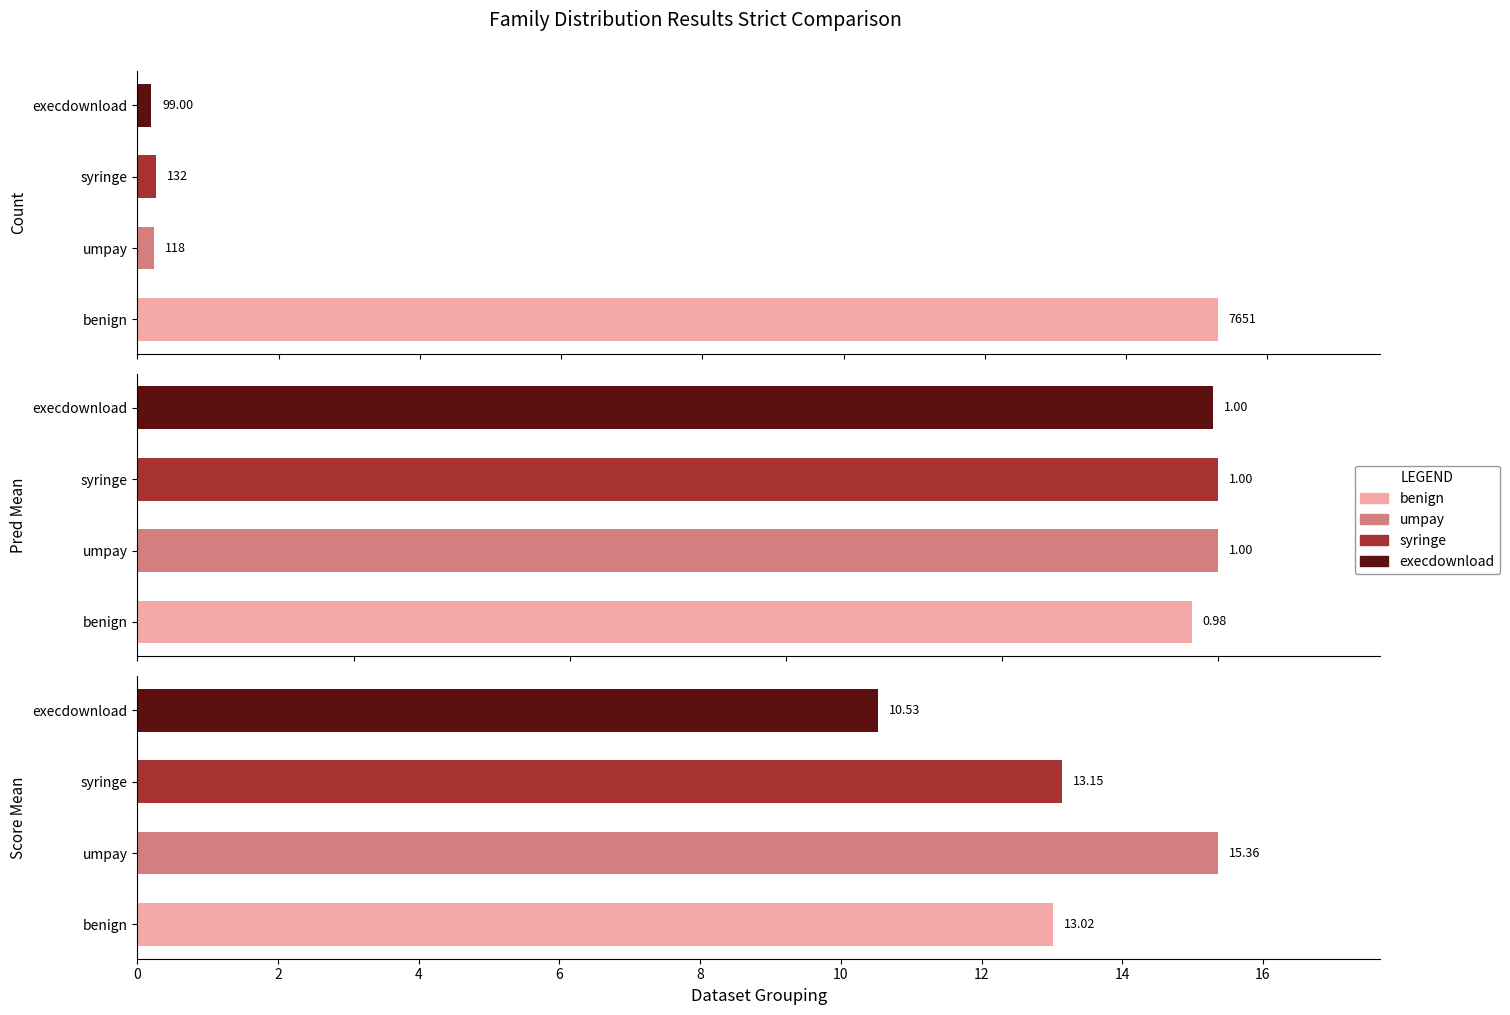

Reading left to right, extract all data points from this chart.

Count: 7651.0	118.0	132.0	99.0
True_sum: 1.0	1.0	1.0	1.0
Score_mean: 13.0	15.4	13.2	10.5